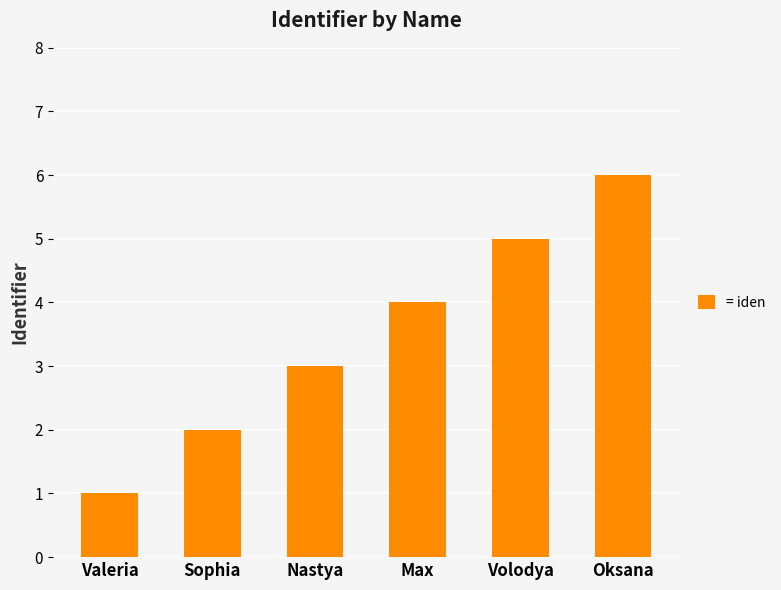

What is the ratio of the value at Nastya to the value at Oksana?

0.5